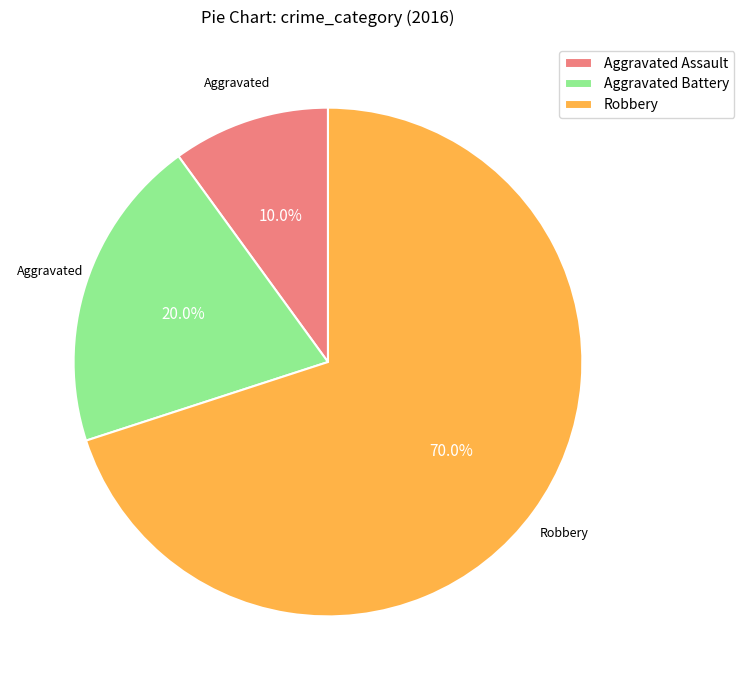

To the nearest percent, what portion does Aggravated Assault represent?

10%